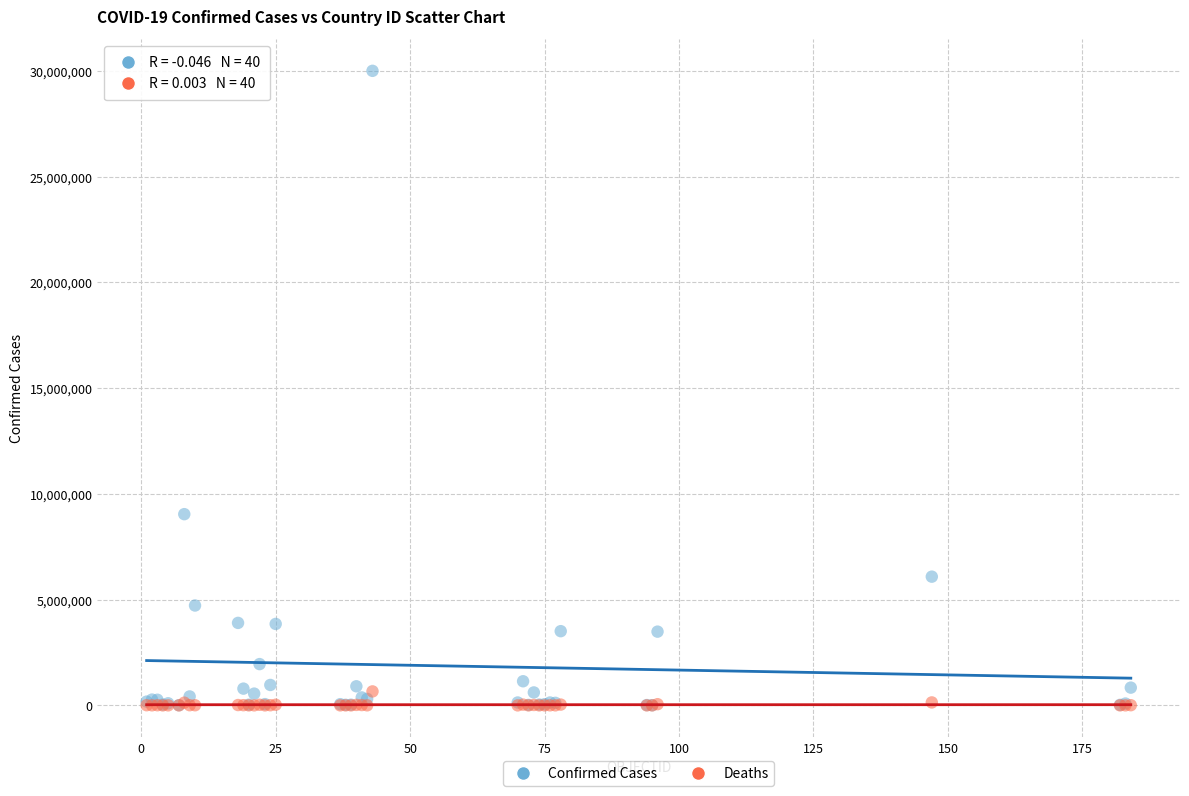

What are all the series names shown in the legend?

Confirmed Cases, Deaths